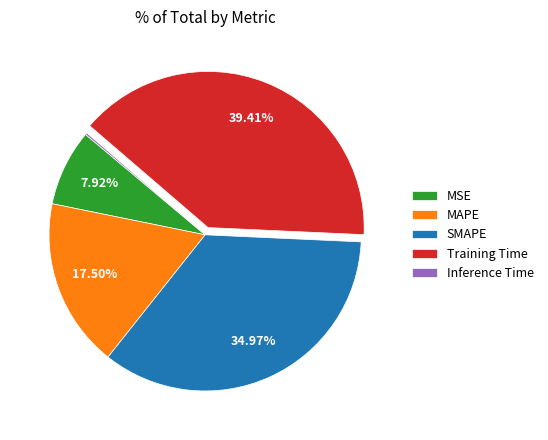

Between MAPE and MSE, which is larger?

MAPE